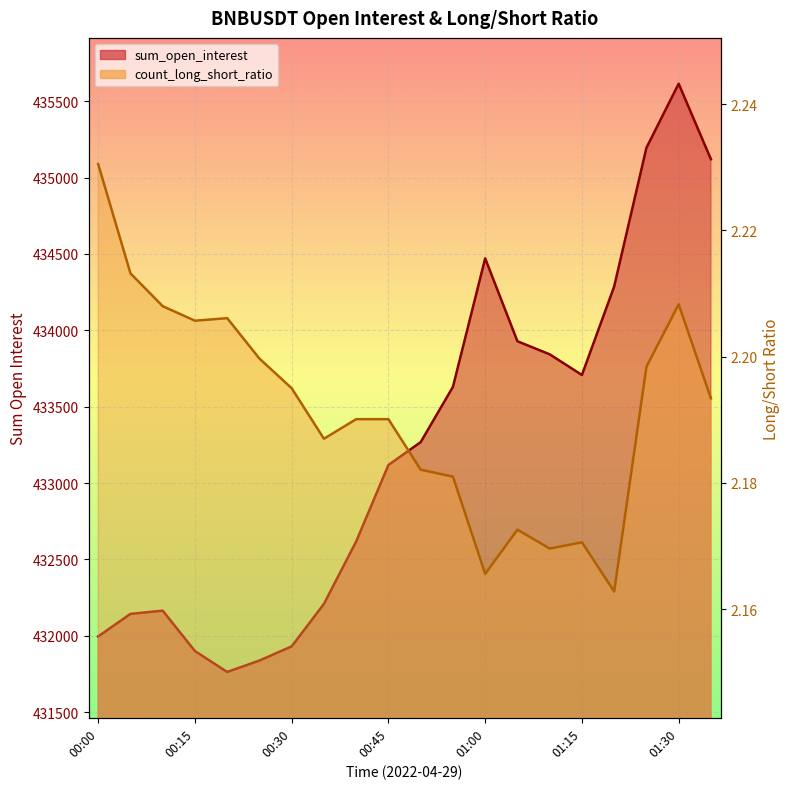

True or false: sum_open_interest has a value of 164087.7 at 01:30.

False